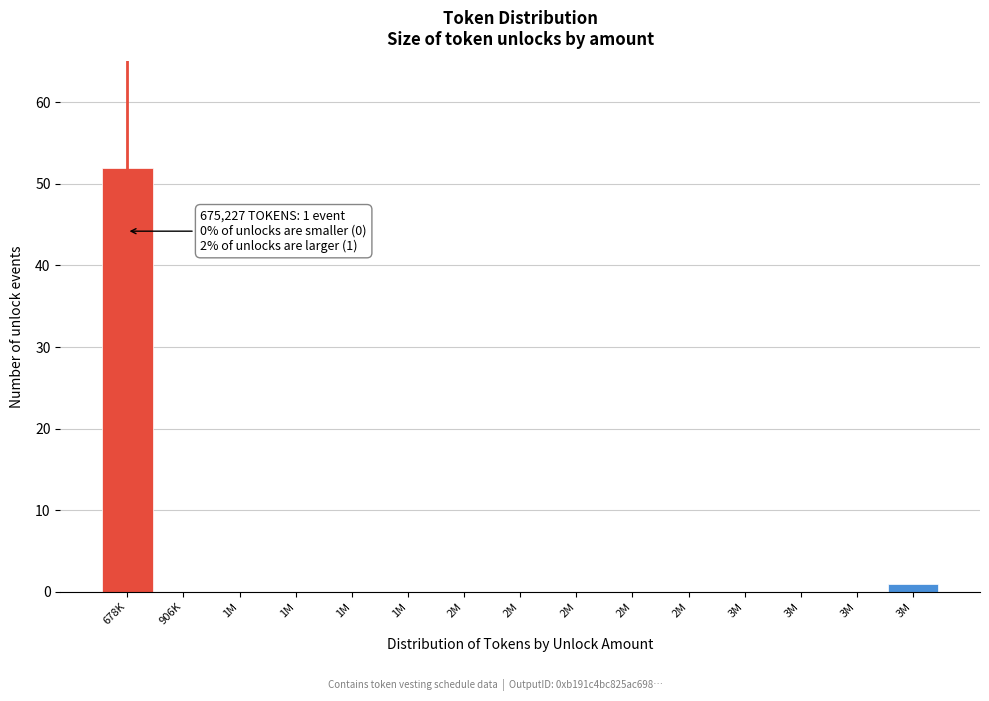

How many categories are shown in the chart?

15